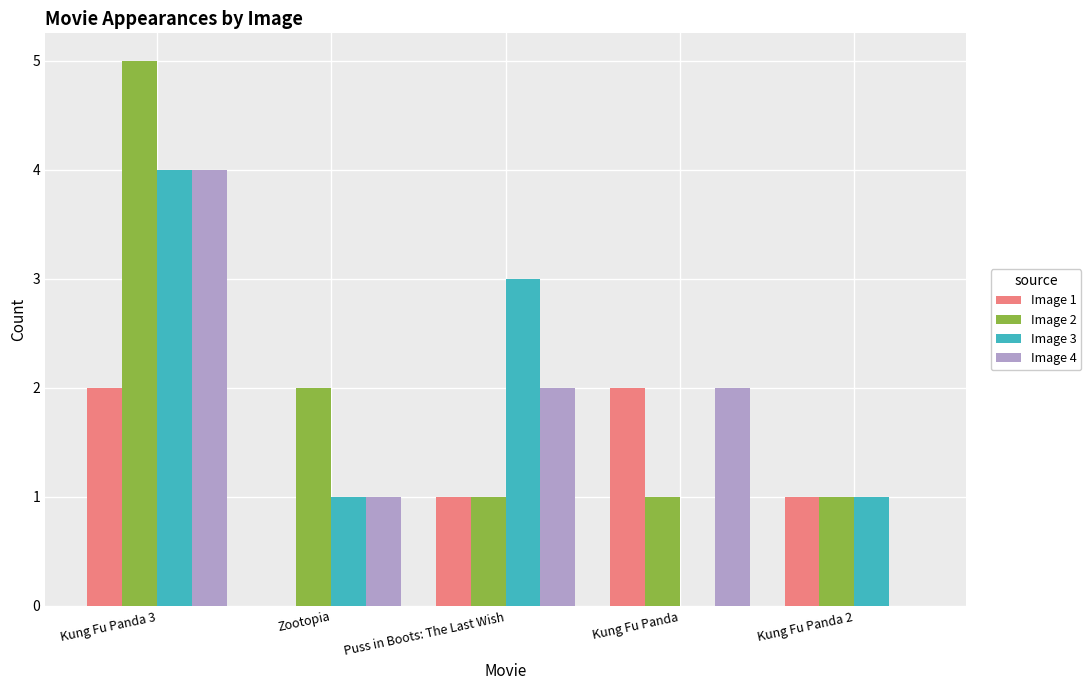

What is the approximate value of Image 1 at Kung Fu Panda 3?

2